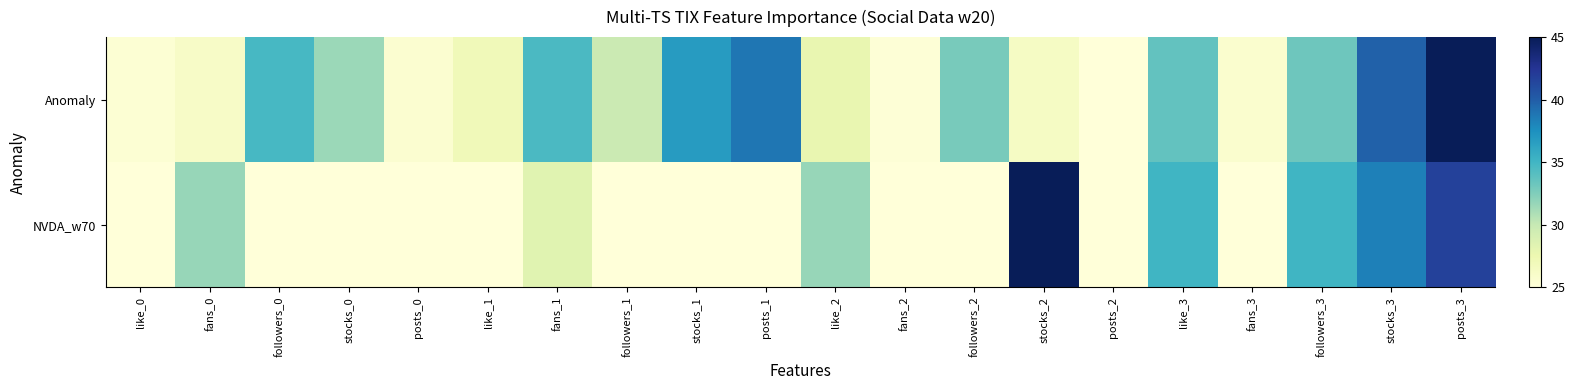

Rank the series by their average value, from highest to lowest.

Anomaly, NVDA_w70